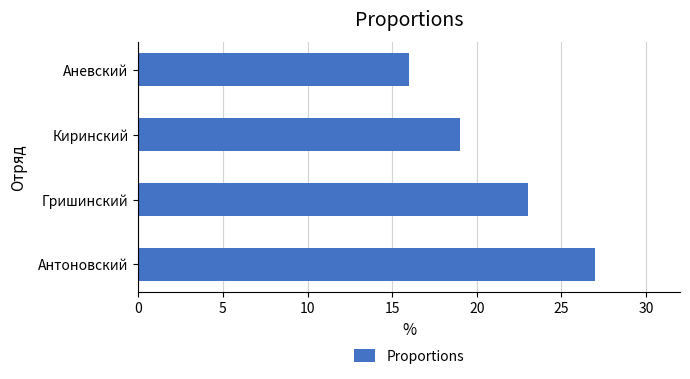

Reading bottom to top, transcribe all the data shown in this chart.

27	23	19	16